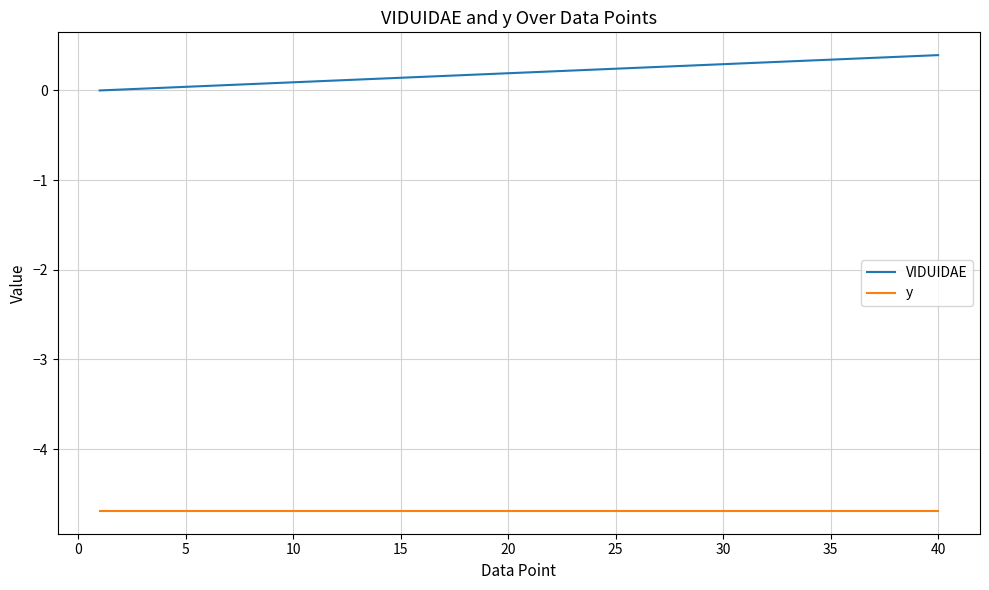

Rank the series by their maximum value, from highest to lowest.

VIDUIDAE, y